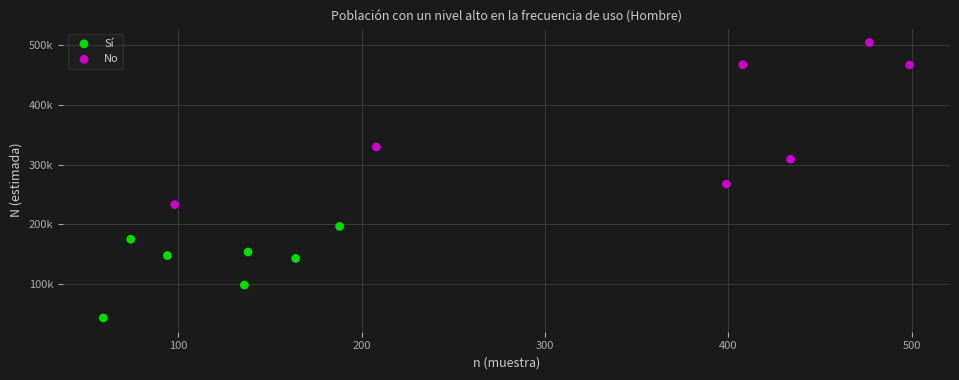

What are all the series names shown in the legend?

Sí, No